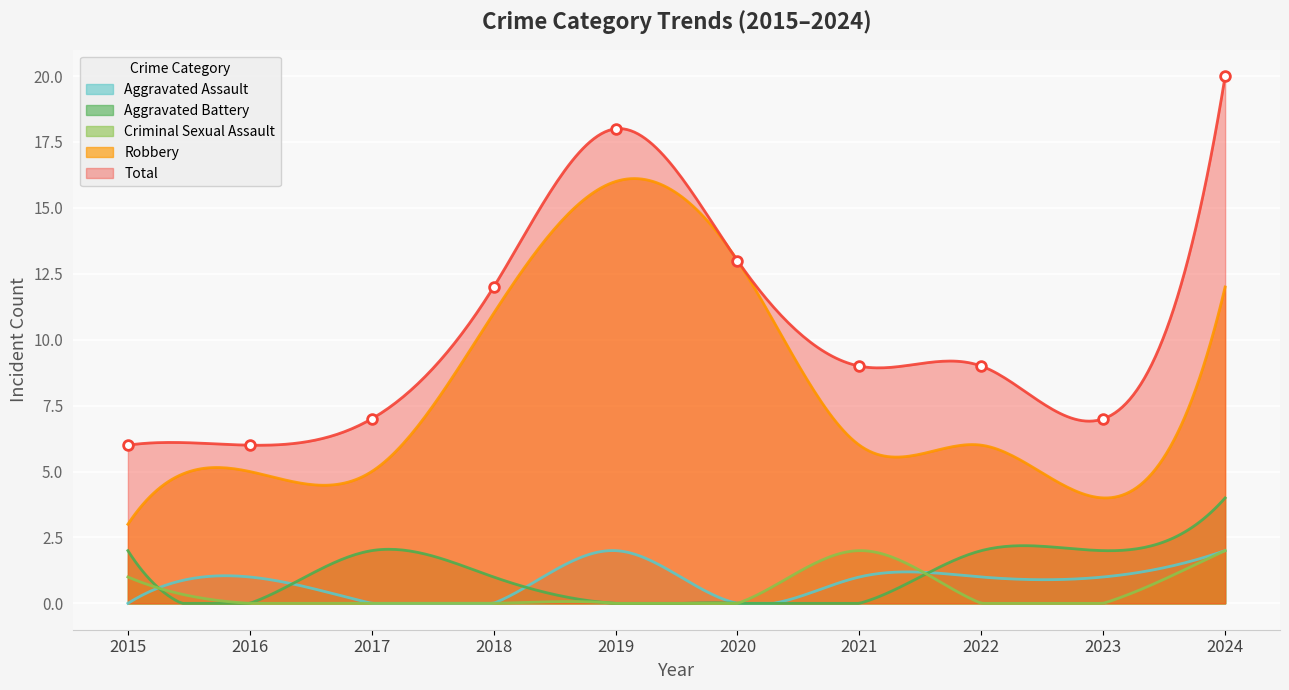

Which series has the largest total across all categories?

Total